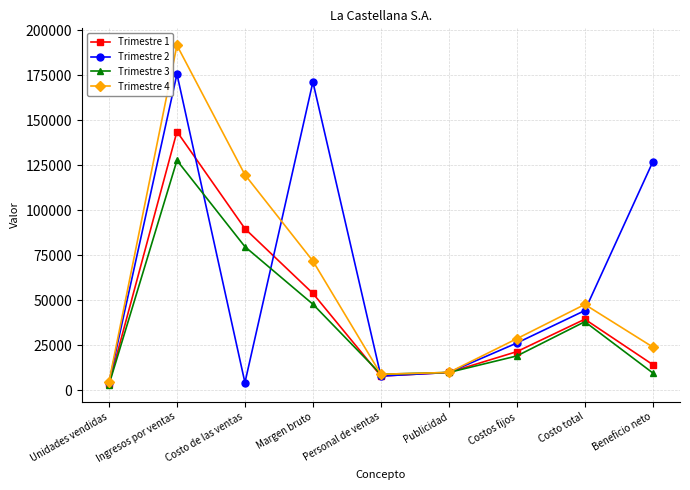

At how many categories does at least one series exceed 45955?

5